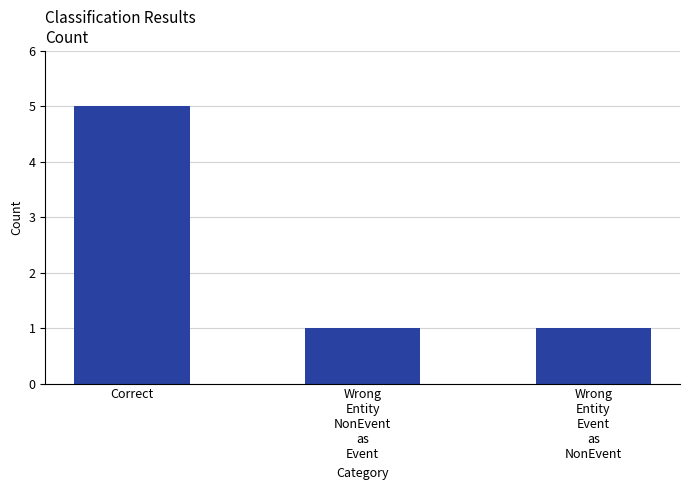

Does the chart contain stacked bars?

No